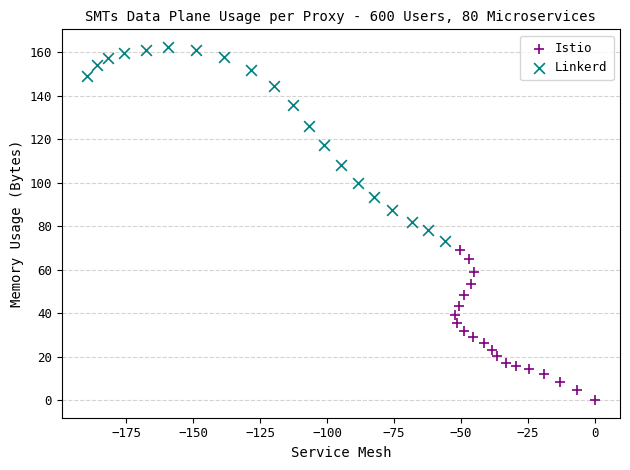

Which series reaches the minimum Y coordinate?

Istio